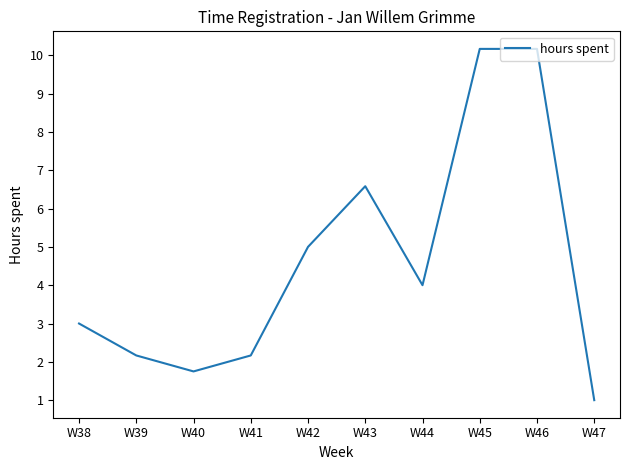

Which has a higher value, W44 or W41?

W44